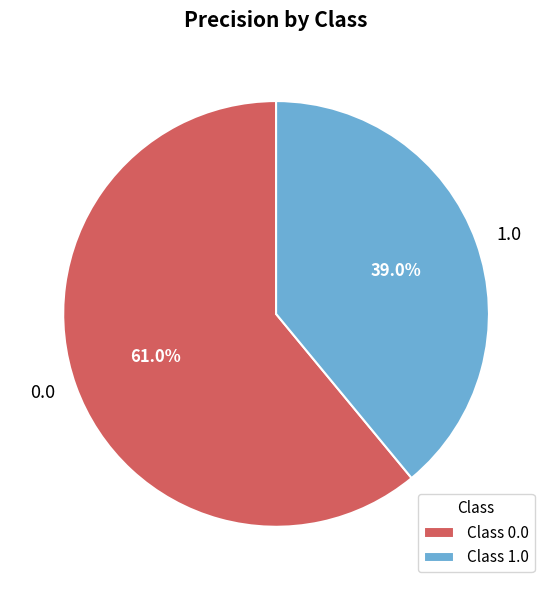

What percentage is the 0.0 slice, to the nearest percent?

61%